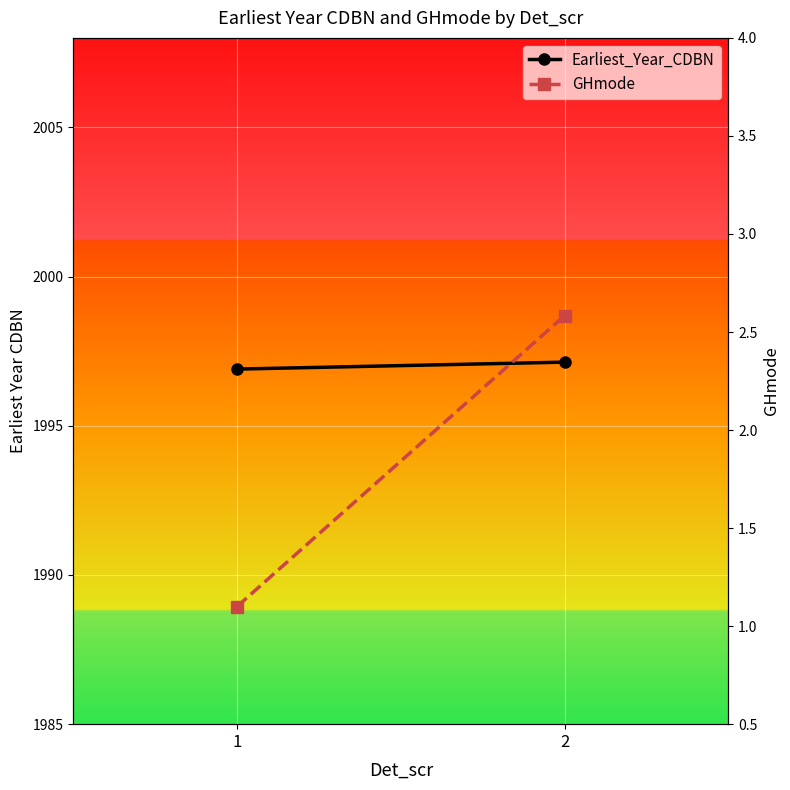

What are all the series names shown in the legend?

Earliest_Year_CDBN, GHmode